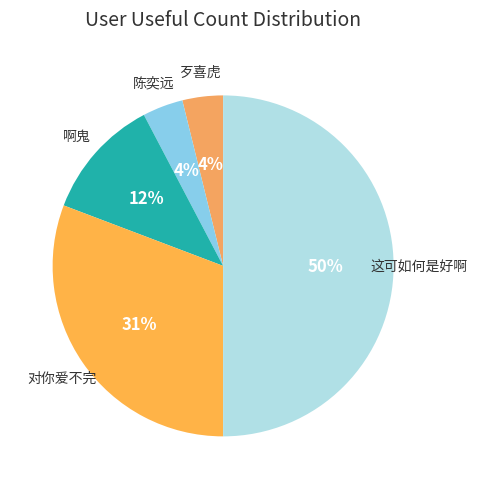

How many slices are in this pie chart?

5